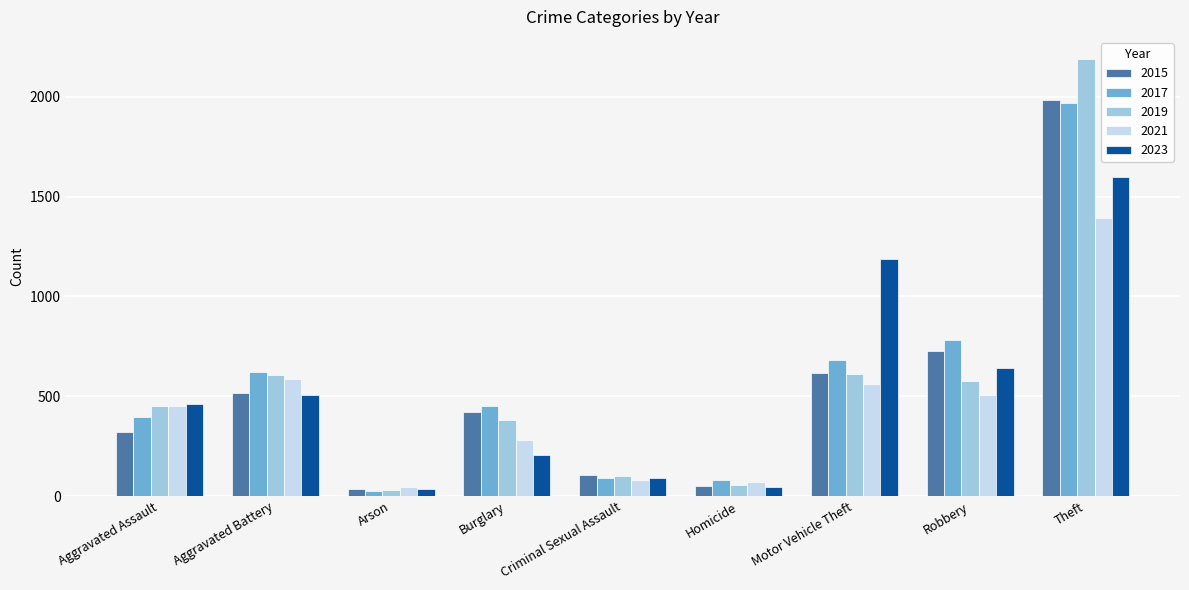

Is the value of 2015 at Aggravated Battery greater than the value of 2021 at Aggravated Assault?

Yes